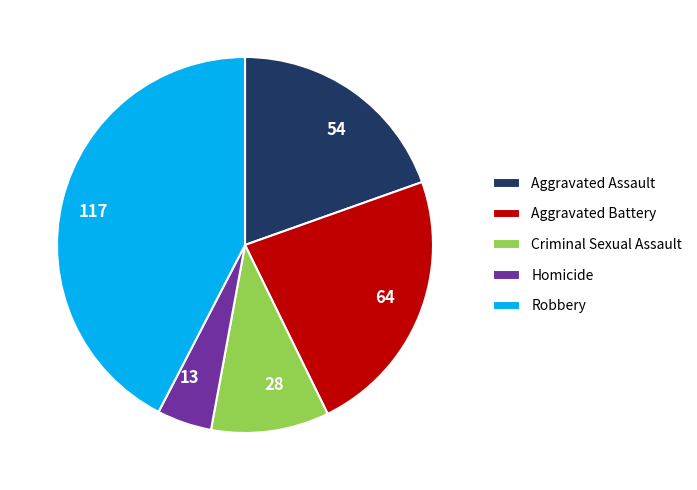

Combined, do 64 and 54 account for over 50%?

No